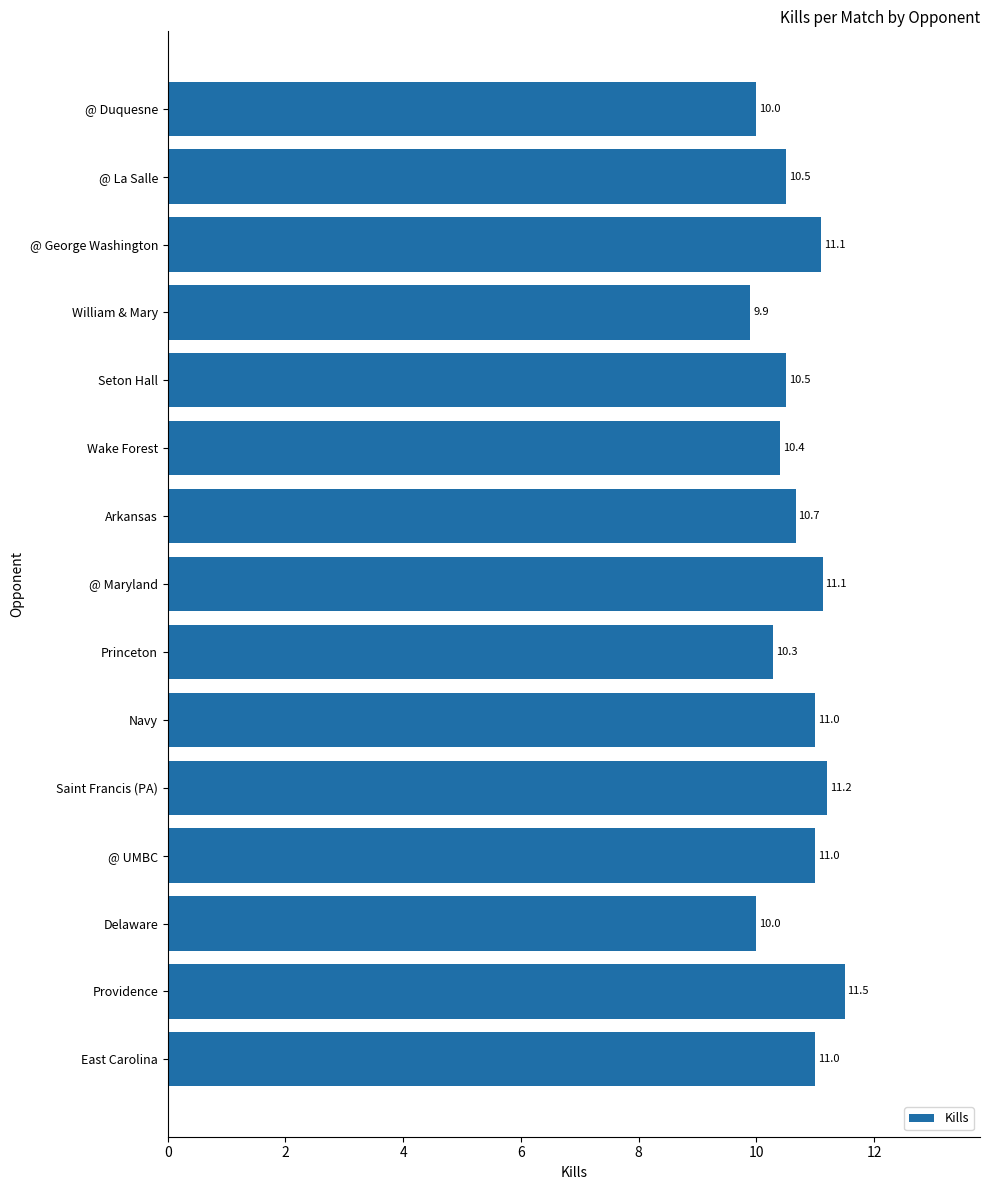

Which category has the lowest value across all series?

William & Mary